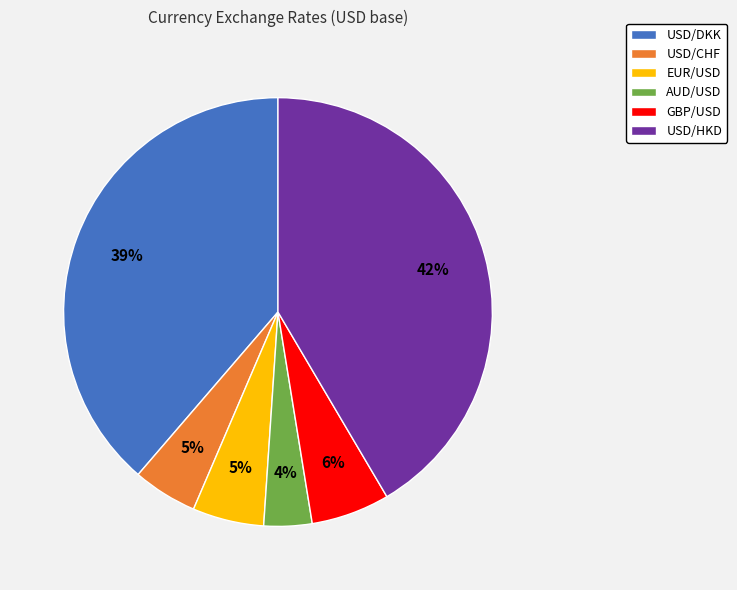

What is the largest slice in the pie chart?

USD/HKD